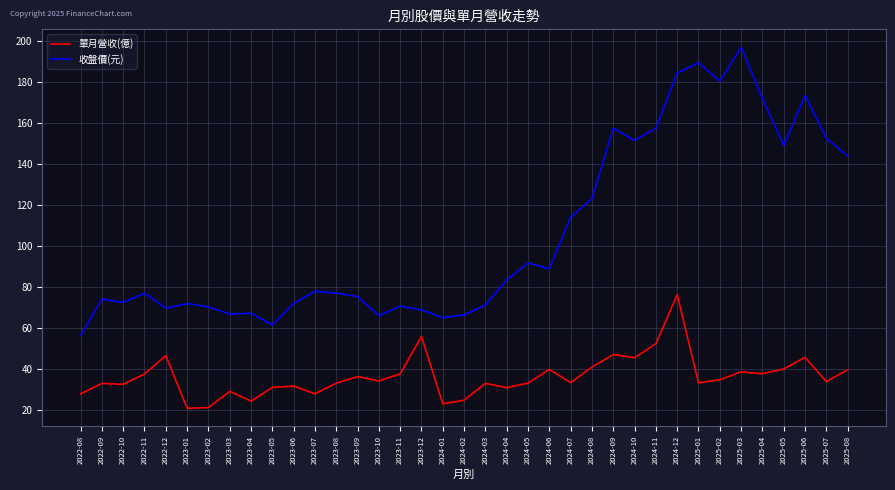

At which category is the sum across all series the highest?

2024-12